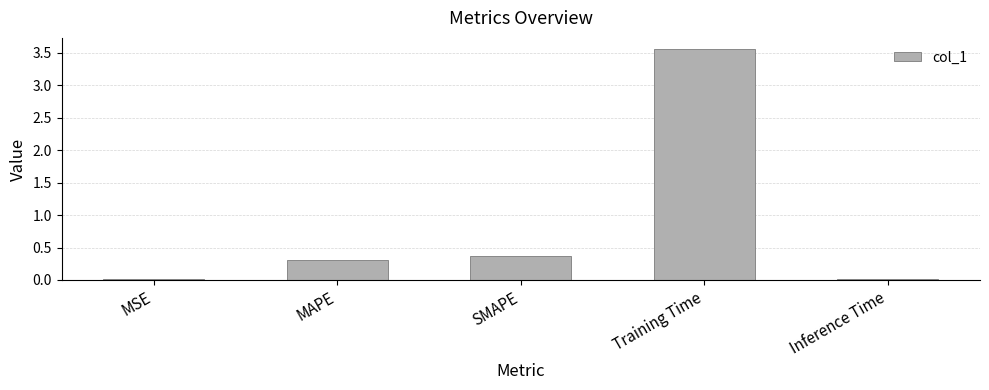

What is the difference between the maximum and second lowest values?

3.5